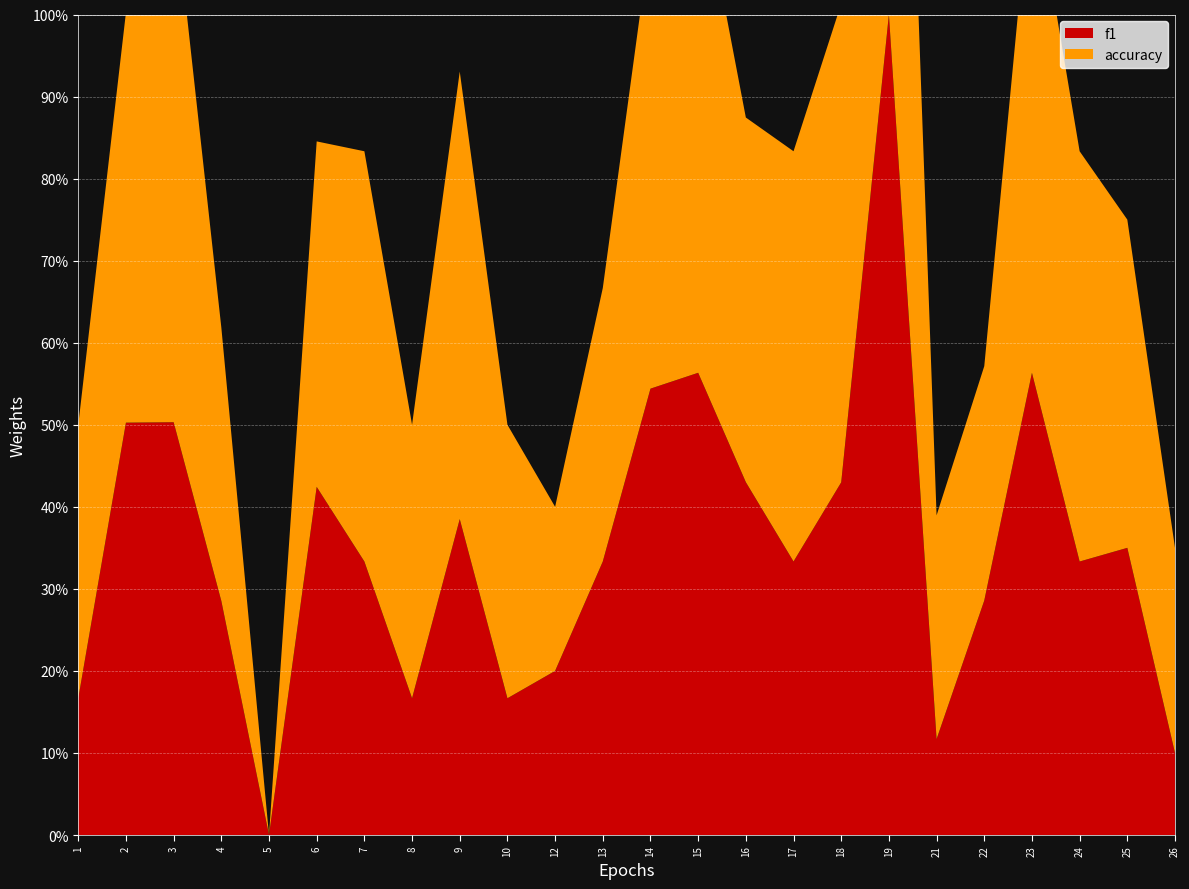

Reading right to left, list all the values displayed in this chart.

f1: 0.1	0.3	0.3	0.6	0.3	0.1	1.0	0.4	0.3	0.4	0.6	0.5	0.3	0.2	0.2	0.4	0.2	0.3	0.4	0.0	0.3	0.5	0.5	0.2
accuracy: 0.2	0.4	0.5	0.6	0.3	0.3	1.0	0.6	0.5	0.4	0.6	0.6	0.3	0.2	0.3	0.5	0.3	0.5	0.4	0.0	0.3	0.6	0.5	0.3